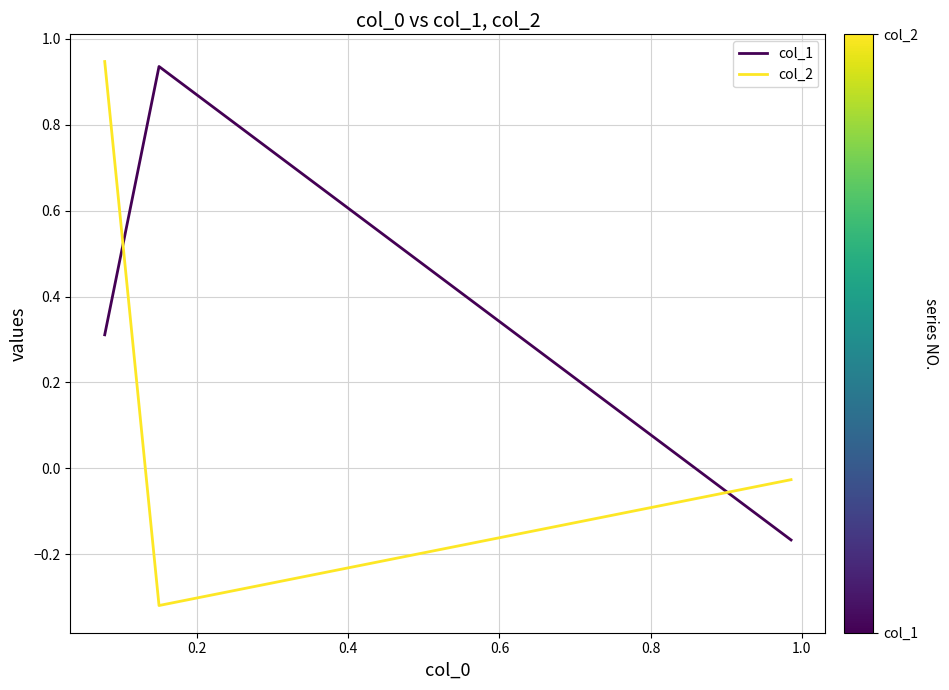

Which category has the lowest value across all series?

0.2